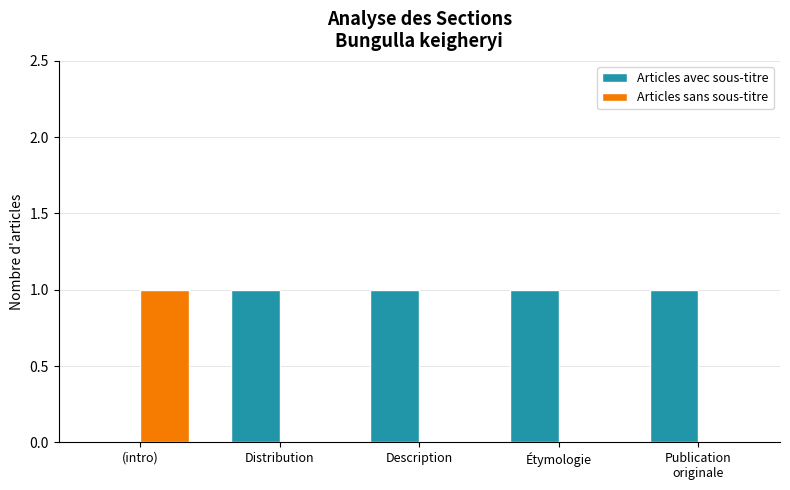

The value of Articles sans sous-titre at (intro) is 1. True or false?

True